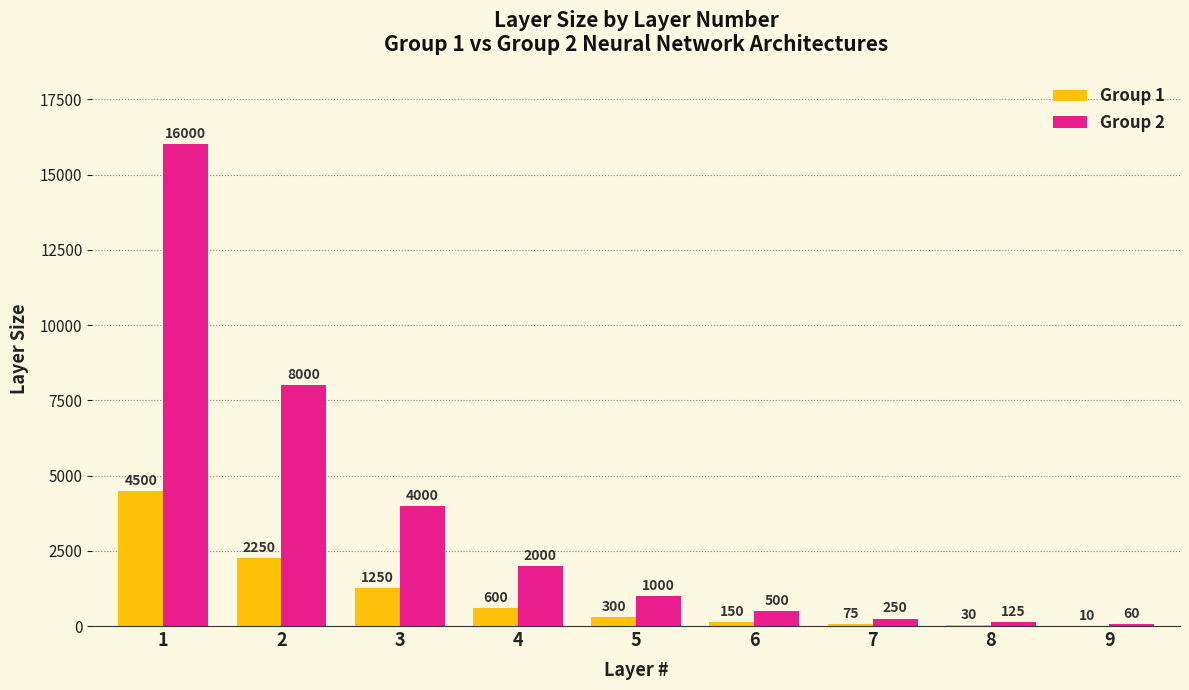

Reading left to right, list all the values displayed in this chart.

Group 1: 1=4500	2=2250	3=1250	4=600	5=300	6=150	7=75	8=30	9=10
Group 2: 1=16000	2=8000	3=4000	4=2000	5=1000	6=500	7=250	8=125	9=60